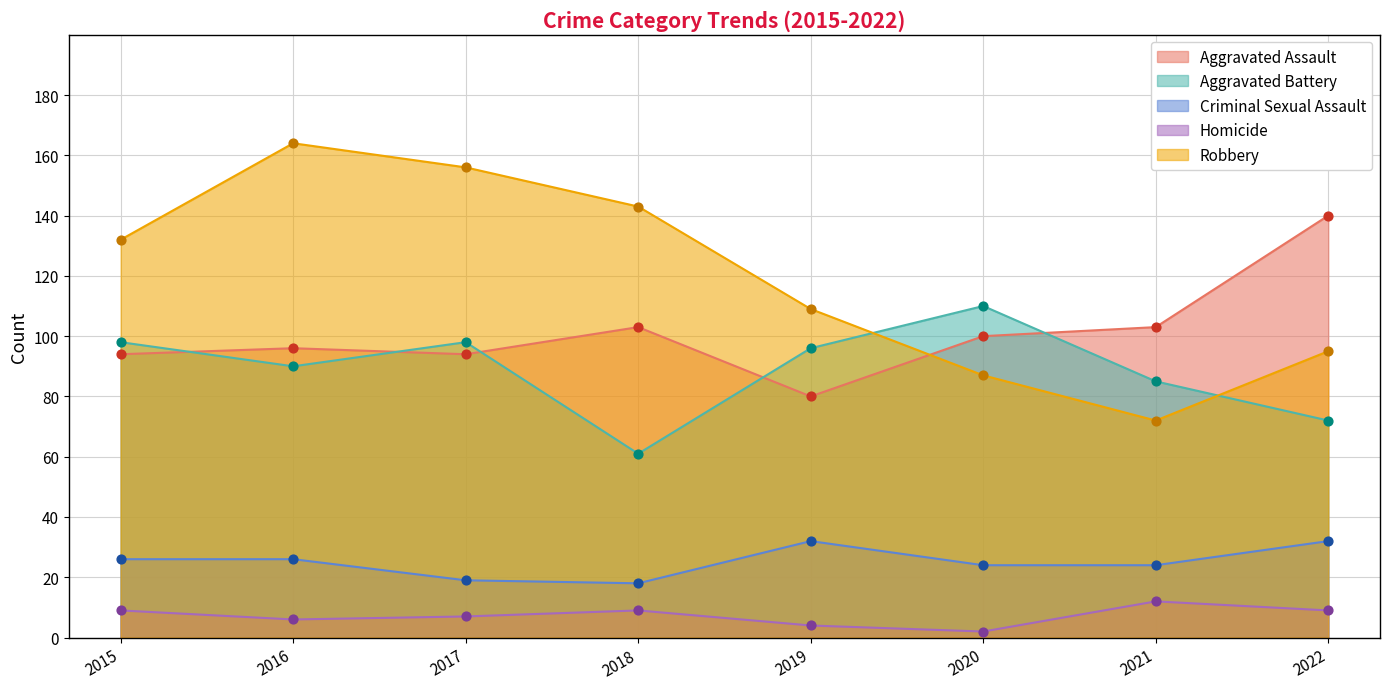

Which series reaches the minimum Y coordinate?

Homicide